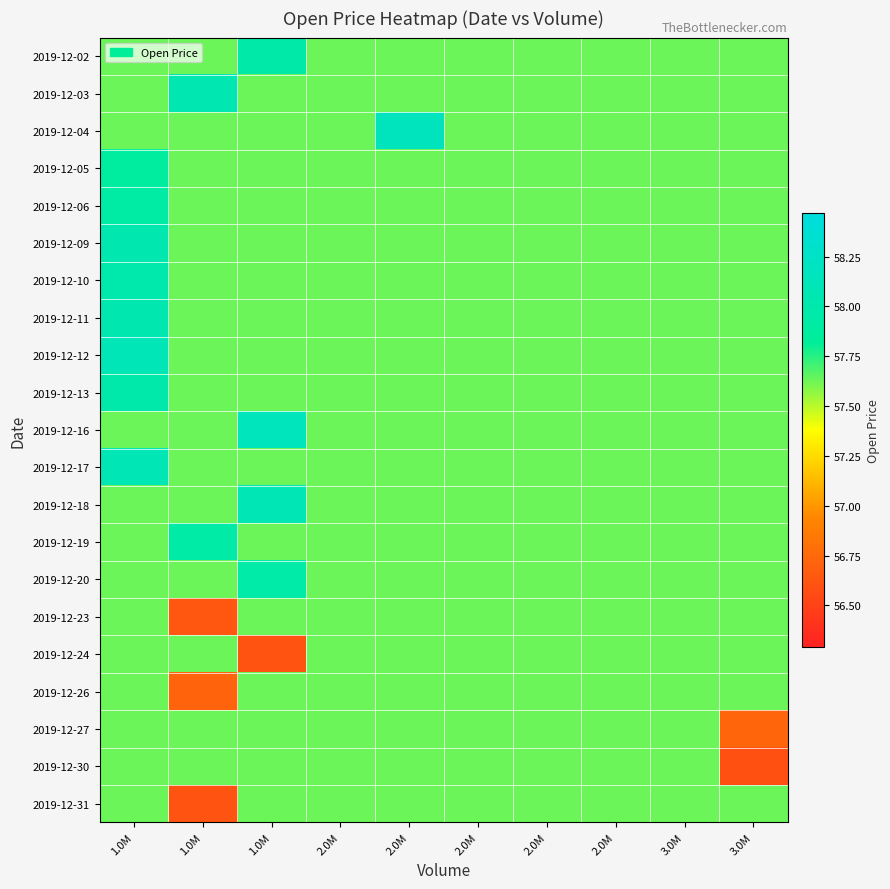

At 1.0M, list the series in order from largest to smallest.

2019-12-12, 2019-12-17, 2019-12-09, 2019-12-11, 2019-12-10, 2019-12-13, 2019-12-06, 2019-12-05, 2019-12-02, 2019-12-03, 2019-12-04, 2019-12-16, 2019-12-18, 2019-12-19, 2019-12-20, 2019-12-23, 2019-12-24, 2019-12-26, 2019-12-27, 2019-12-30, 2019-12-31